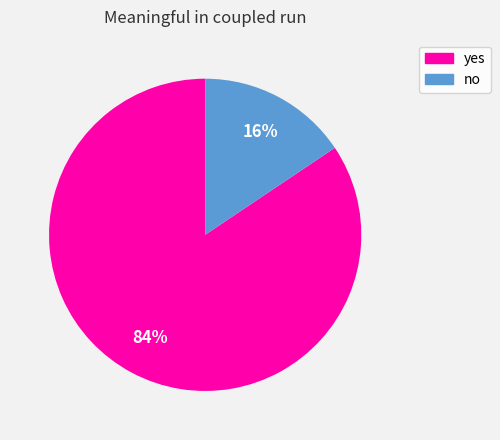

What is the ratio of the value at no to the value at yes?

0.2